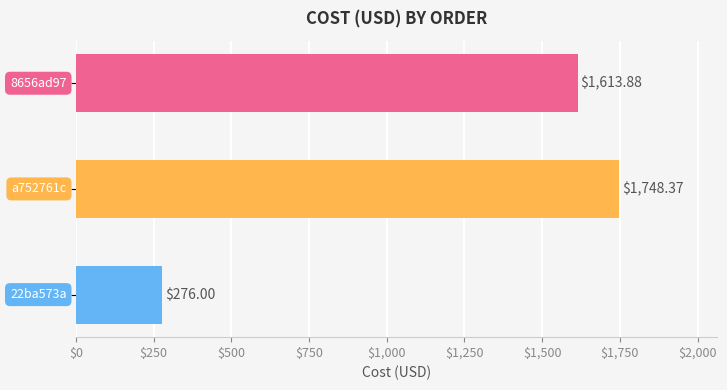

Does the chart contain stacked bars?

No